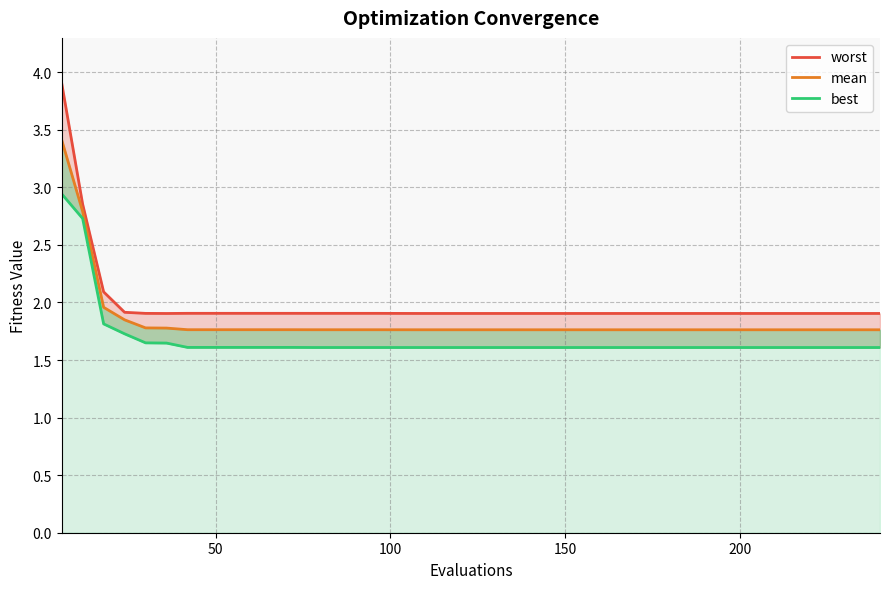

At how many categories does at least one series exceed 3?

1